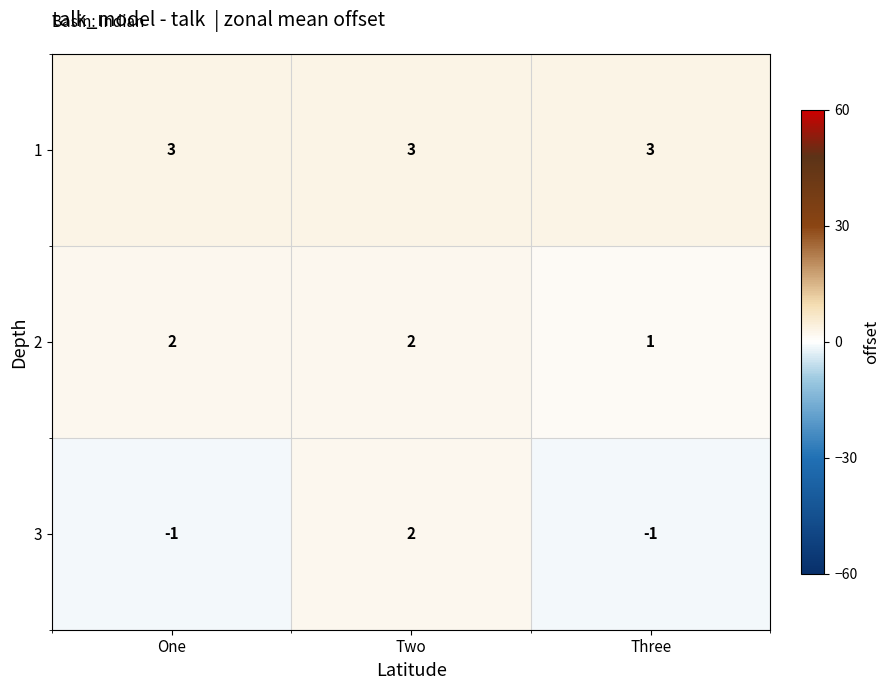

Which series changed the most between One and Two?

3